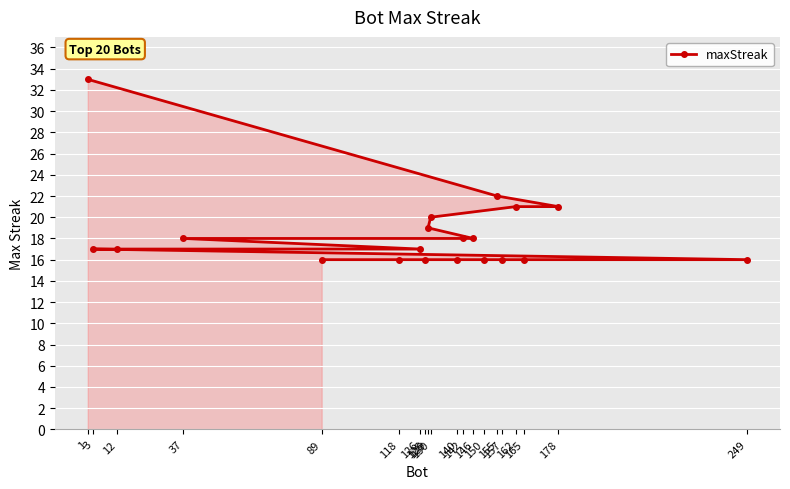

Reading left to right, what are all the values shown in this chart?

1=33	3=17	12=17	37=18	89=16	118=16	126=17	128=16	129=19	130=20	140=16	142=18	146=18	150=16	155=22	157=16	162=21	165=16	178=21	249=16